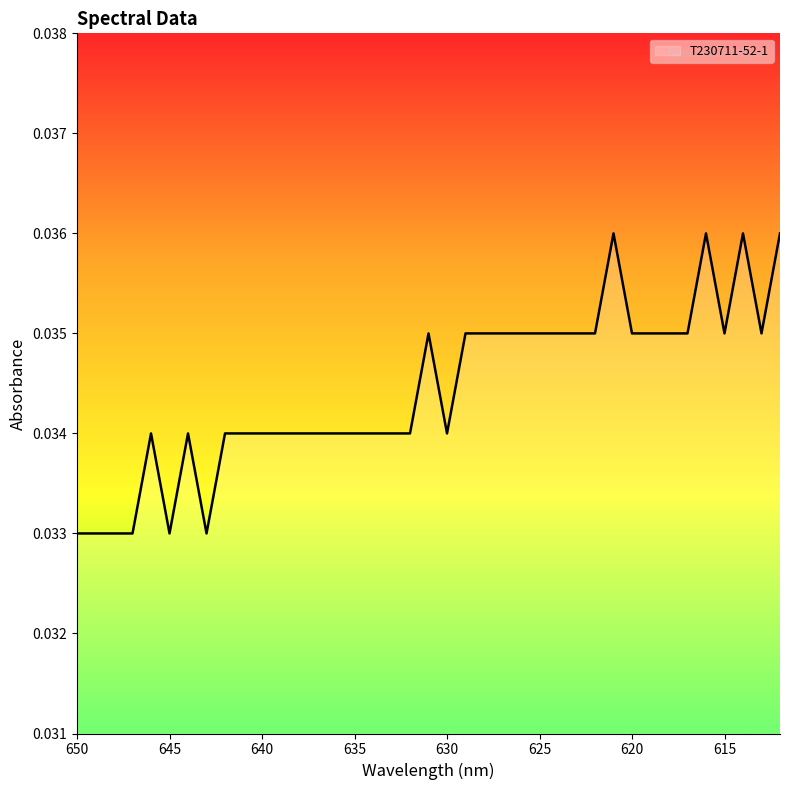

The chart shows a value of 0.0 at 621. True or false?

False